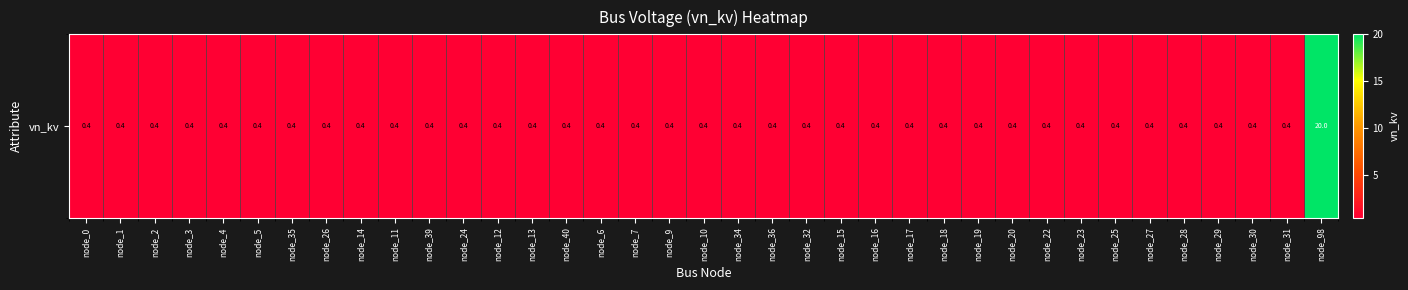

Count the number of data series in this chart.

1